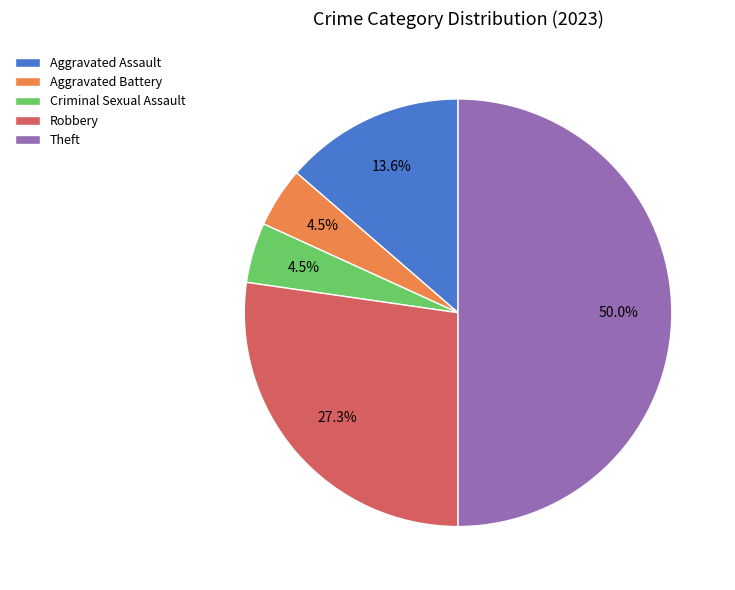

Does Aggravated Battery represent more than half of the total?

No